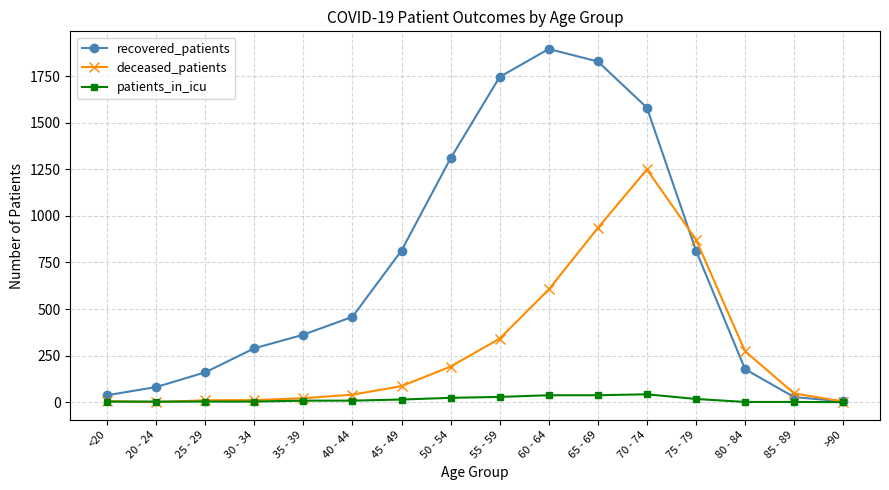

How many series are shown in this chart?

3